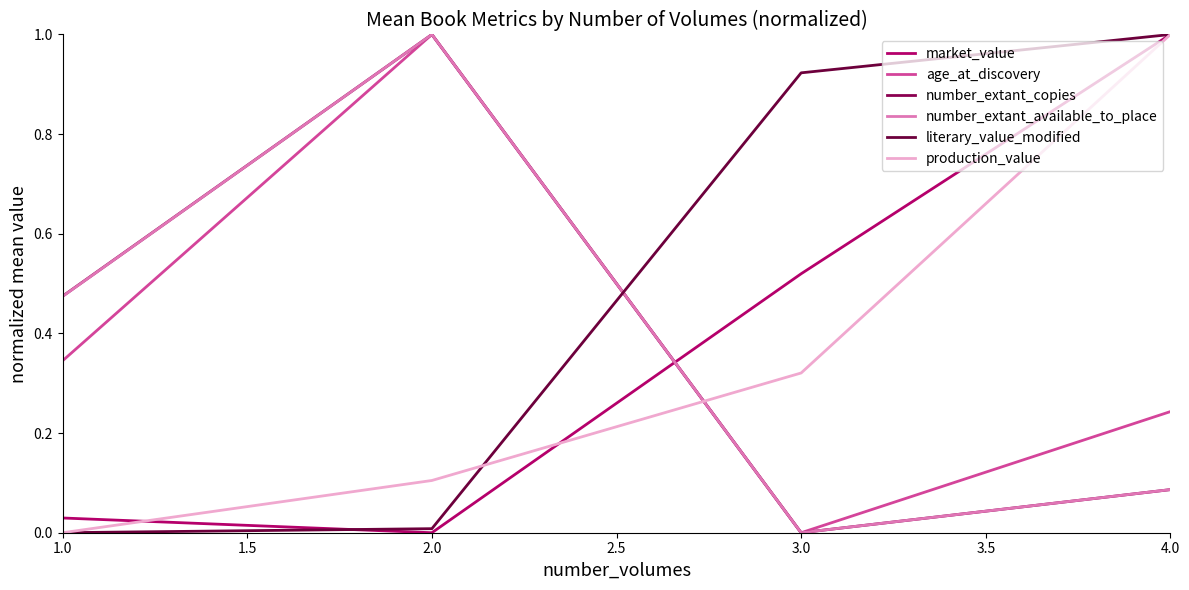

Which series has the largest total across all categories?

literary_value_modified